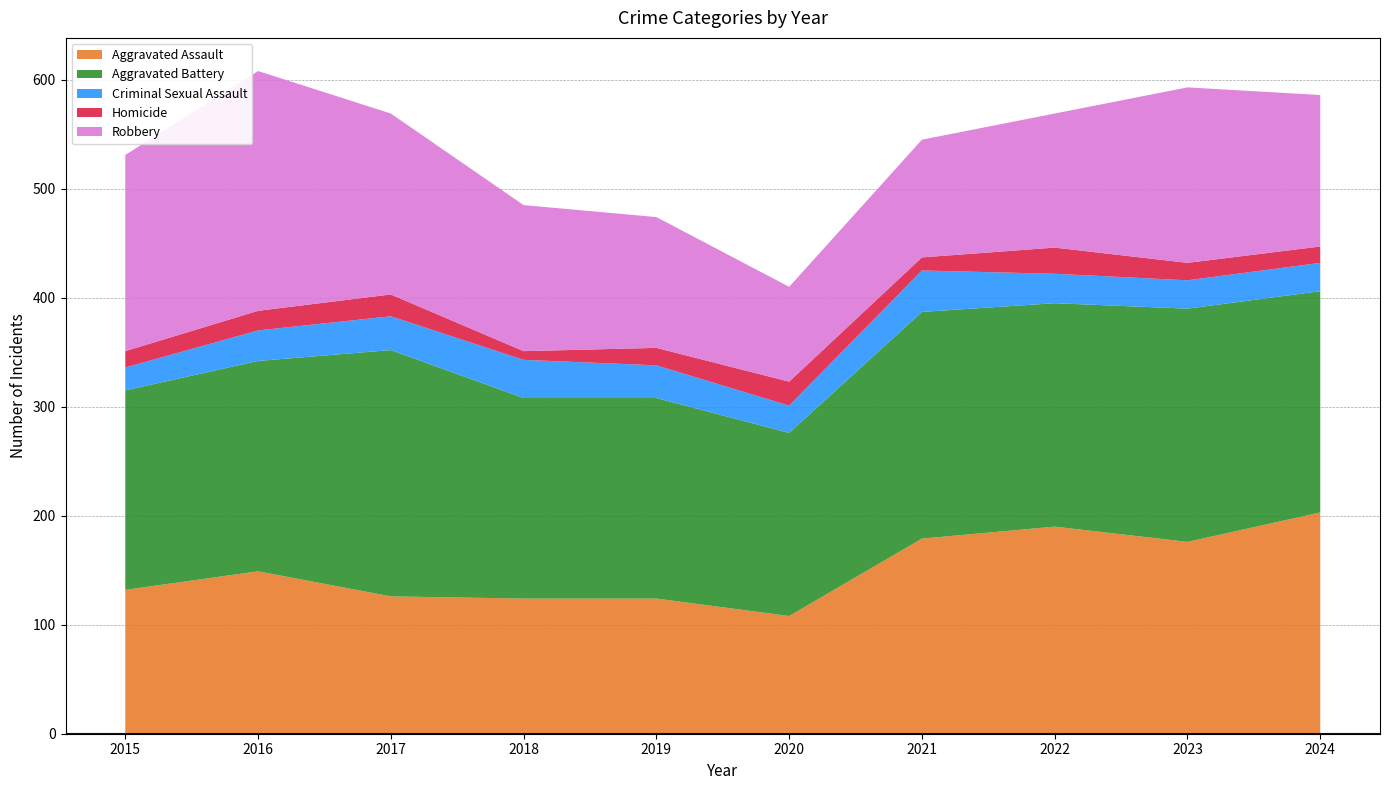

Reading left to right, transcribe all the data shown in this chart.

Aggravated Assault: 2015=132	2016=149	2017=126	2018=124	2019=124	2020=108	2021=179	2022=190	2023=176	2024=203
Aggravated Battery: 2015=183	2016=193	2017=226	2018=184	2019=184	2020=168	2021=208	2022=205	2023=214	2024=203
Criminal Sexual Assault: 2015=21	2016=28	2017=31	2018=35	2019=30	2020=25	2021=38	2022=27	2023=26	2024=26
Homicide: 2015=15	2016=18	2017=20	2018=8	2019=16	2020=22	2021=12	2022=24	2023=16	2024=15
Robbery: 2015=180	2016=220	2017=166	2018=134	2019=120	2020=87	2021=108	2022=123	2023=161	2024=139